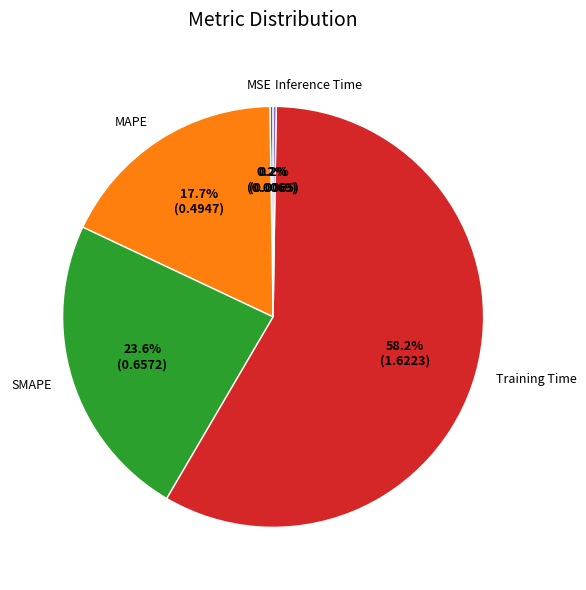

Which slice is the largest?

Training Time